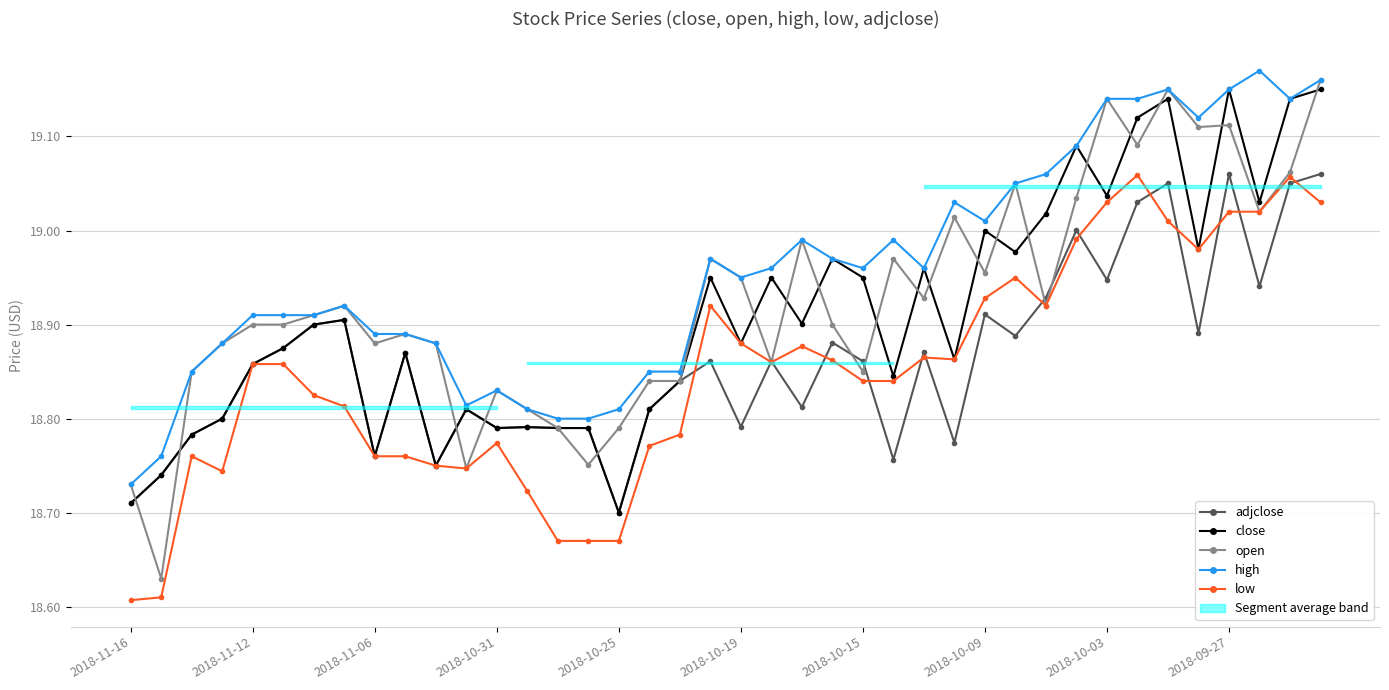

What position from the right is 39?

1